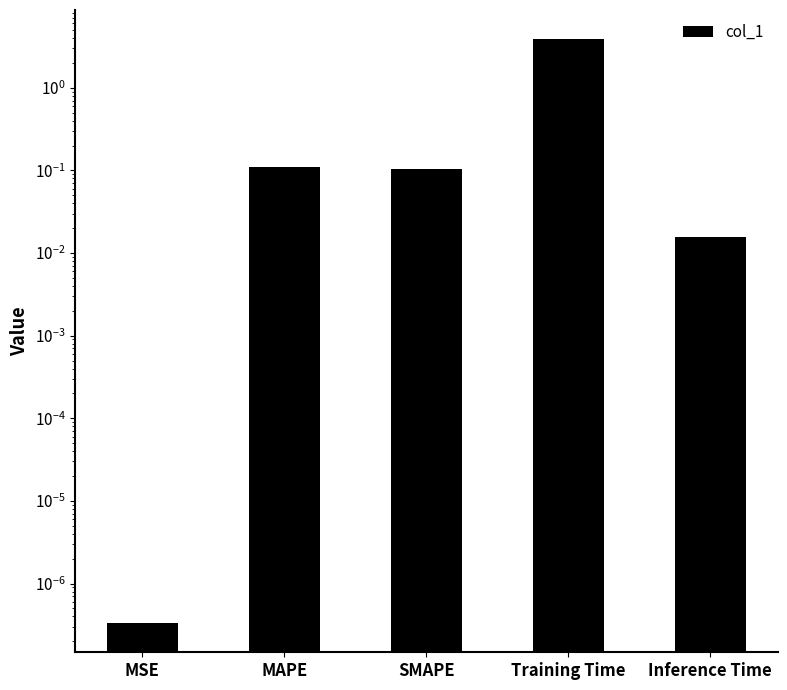

The value at SMAPE is 0.1. True or false?

False